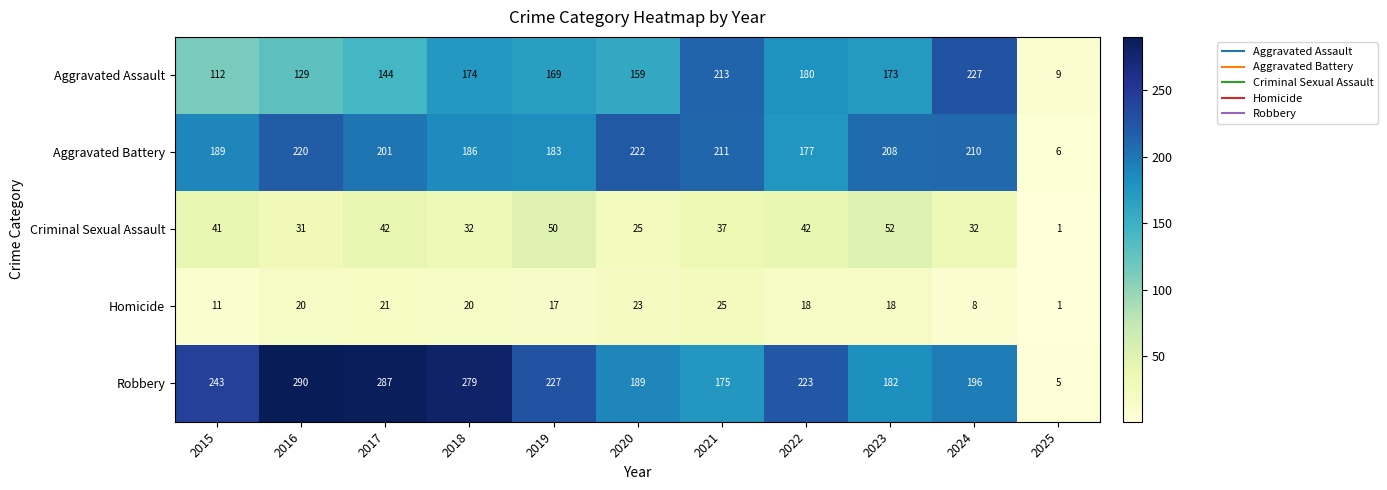

What is the sum of all Criminal Sexual Assault values?

385